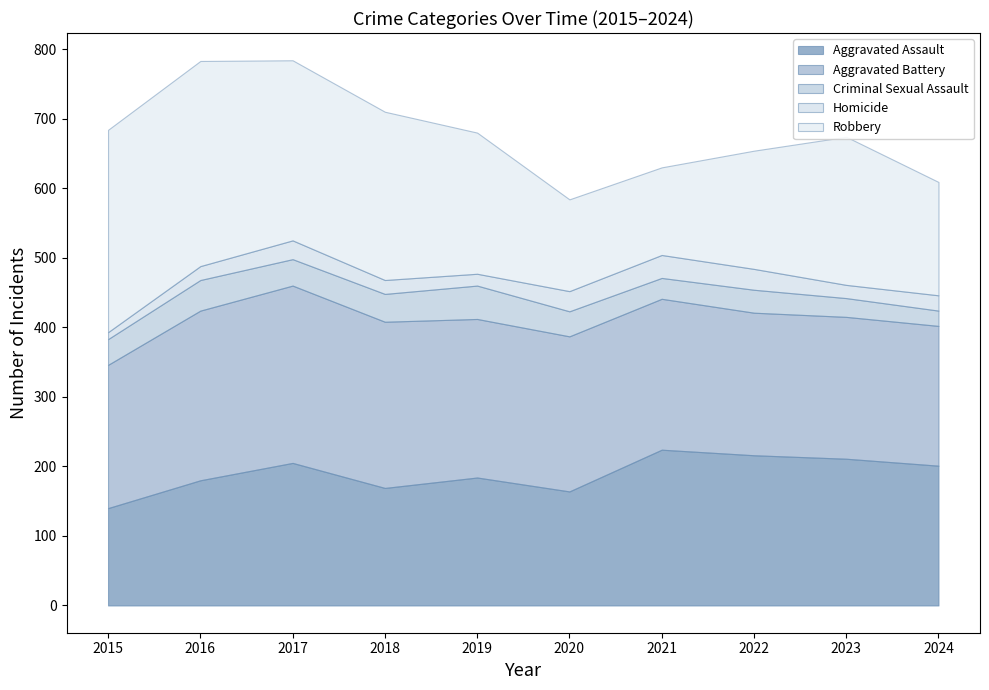

What is the spread (max minus min) of values at 2017?

232